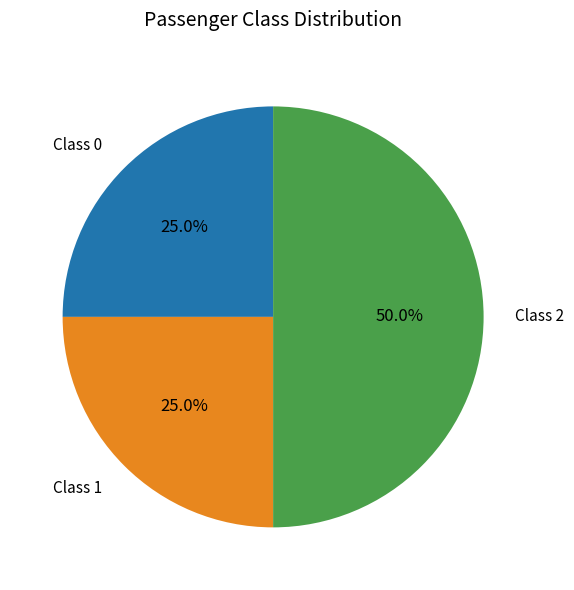

How many segments does this pie chart have?

3